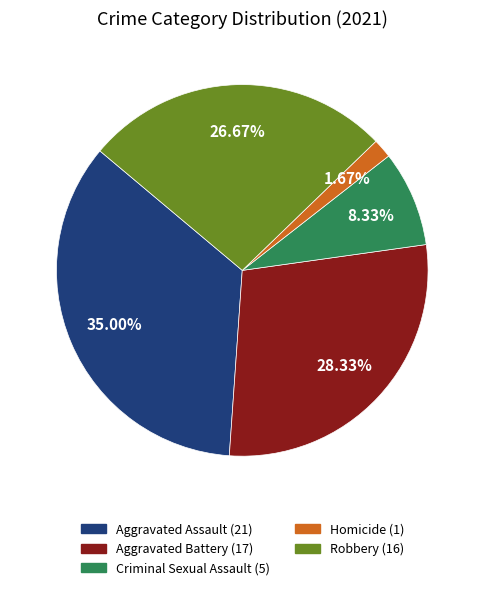

Rank the categories by value from highest to lowest.

Aggravated Assault, Aggravated Battery, Robbery, Criminal Sexual Assault, Homicide